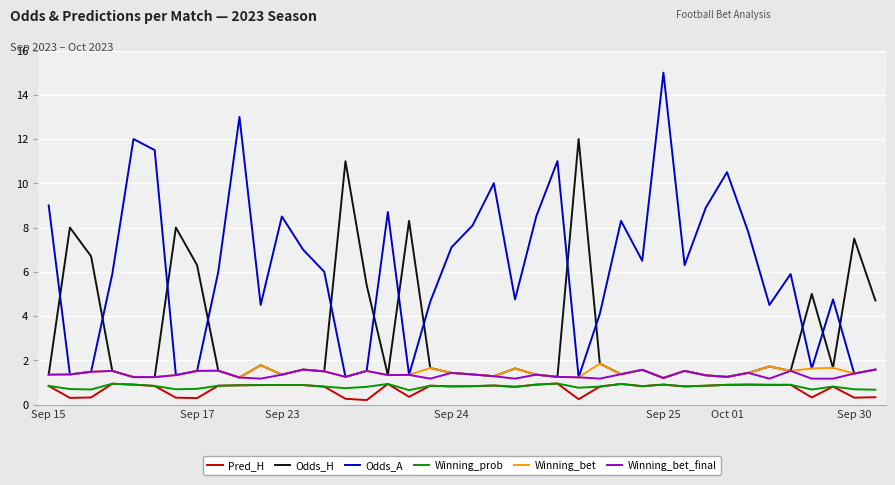

After their last crossing, which series has the higher values: Odds_H or Odds_A?

Odds_H